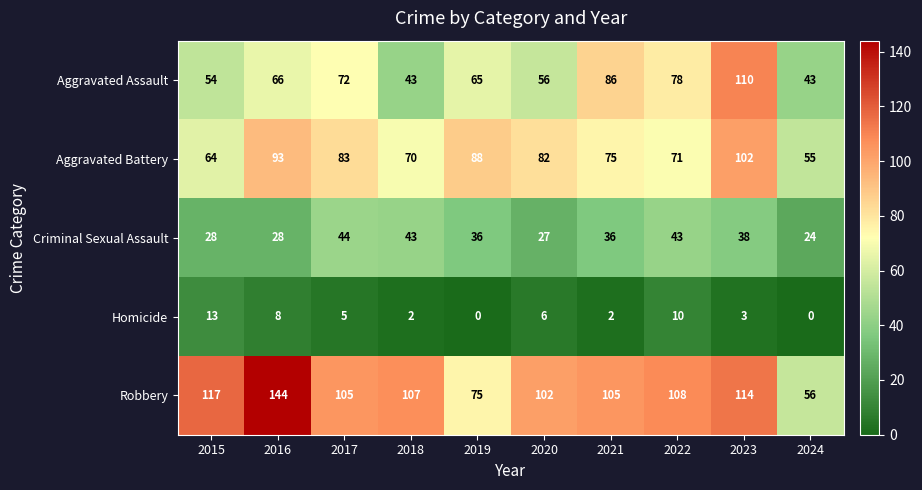

What is the difference between the highest and lowest values at 2020?

96